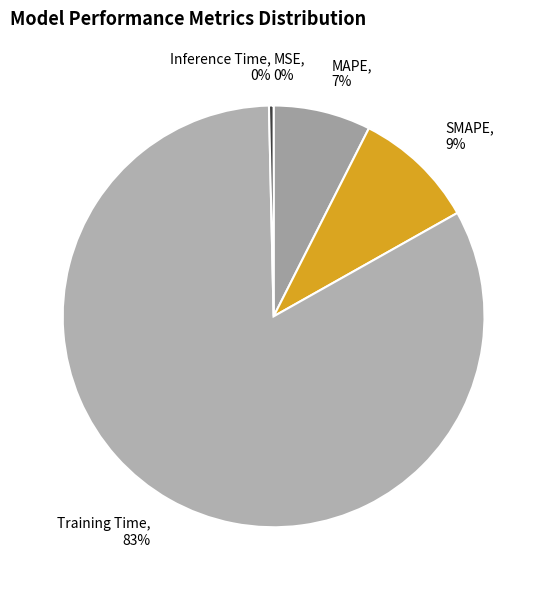

To the nearest percent, what is the average slice percentage?

20%